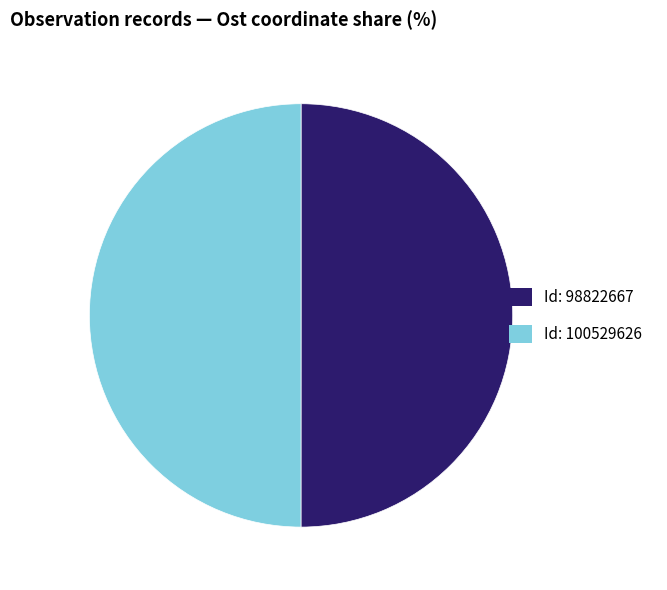

How many segments does this pie chart have?

2